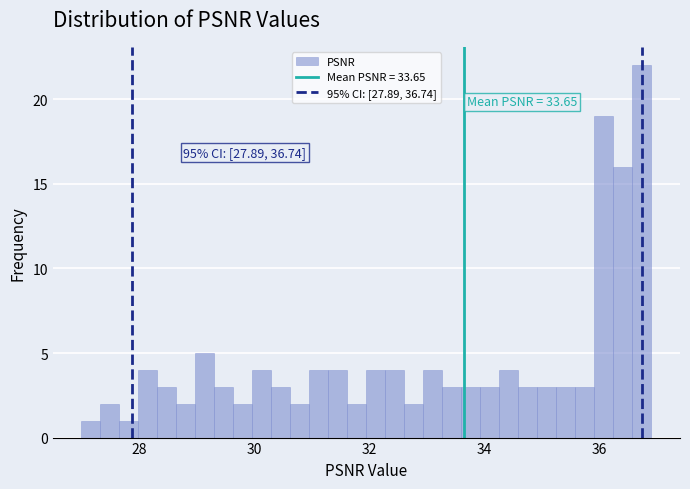

Around what value on the x-axis is the tallest bar? Give the approximate position of its centre, as read against the axis.

36.8